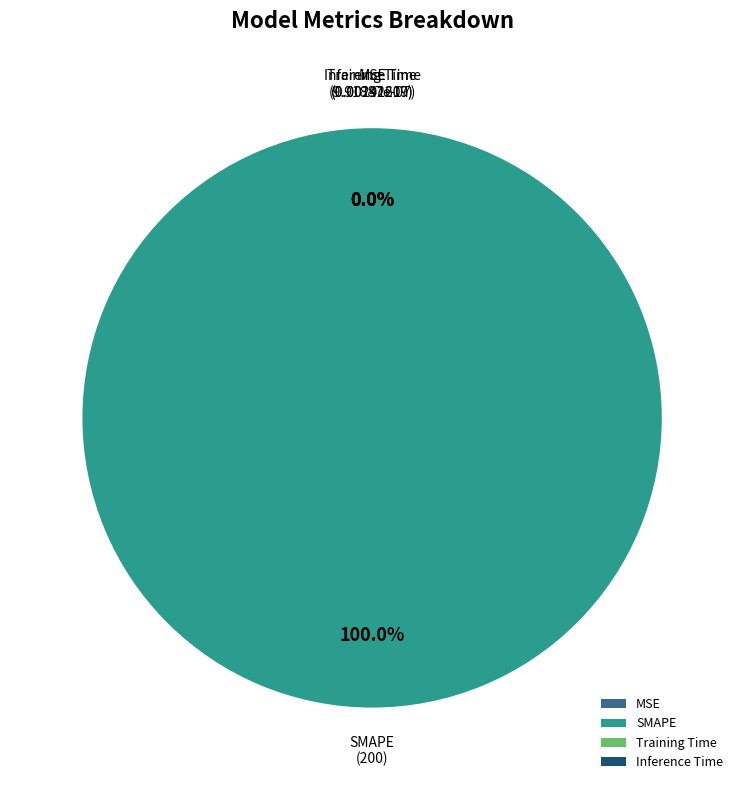

Which slice represents more than half of the pie?

SMAPE